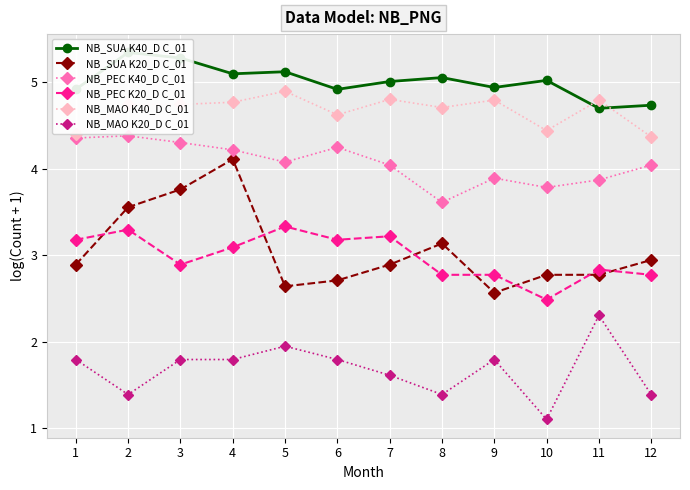

True or false: NB_MAO K20_D C_01 and NB_MAO K40_D C_01 cross at least once.

False